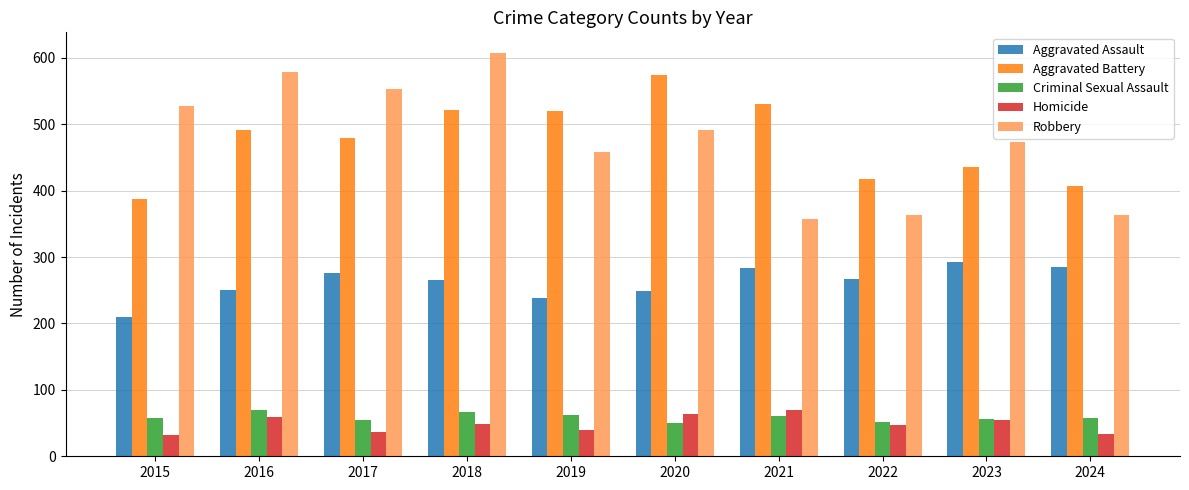

How many bars are there in each group?

5